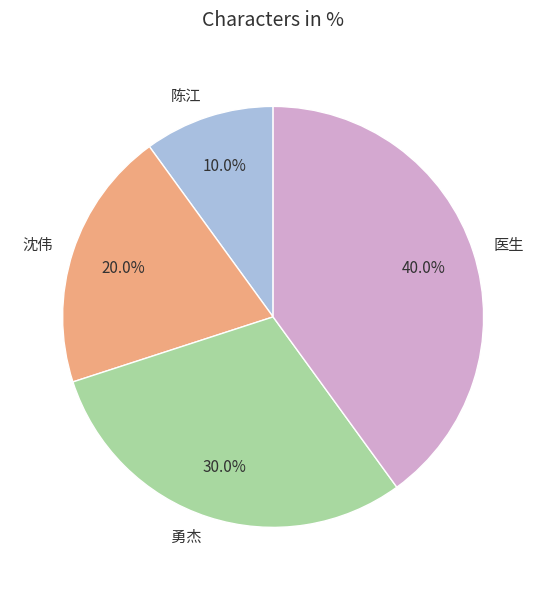

To the nearest percent, what portion does 医生 represent?

40%